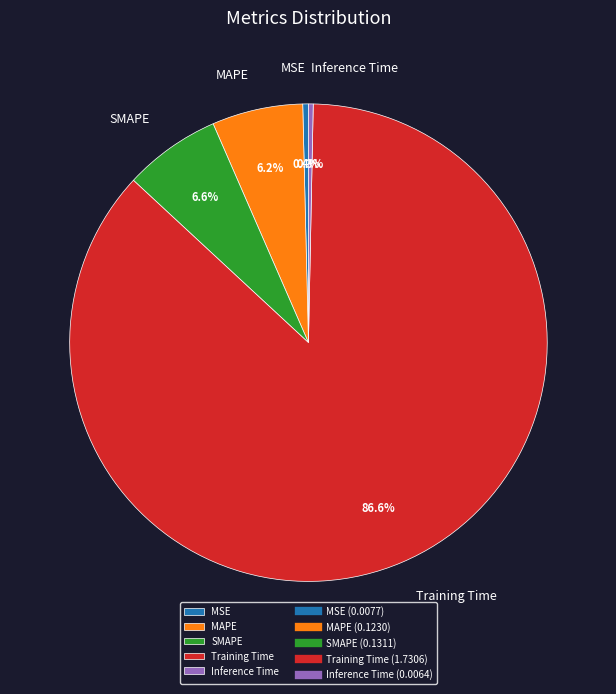

To the nearest percent, what is the combined percentage of Inference Time and Training Time?

87%